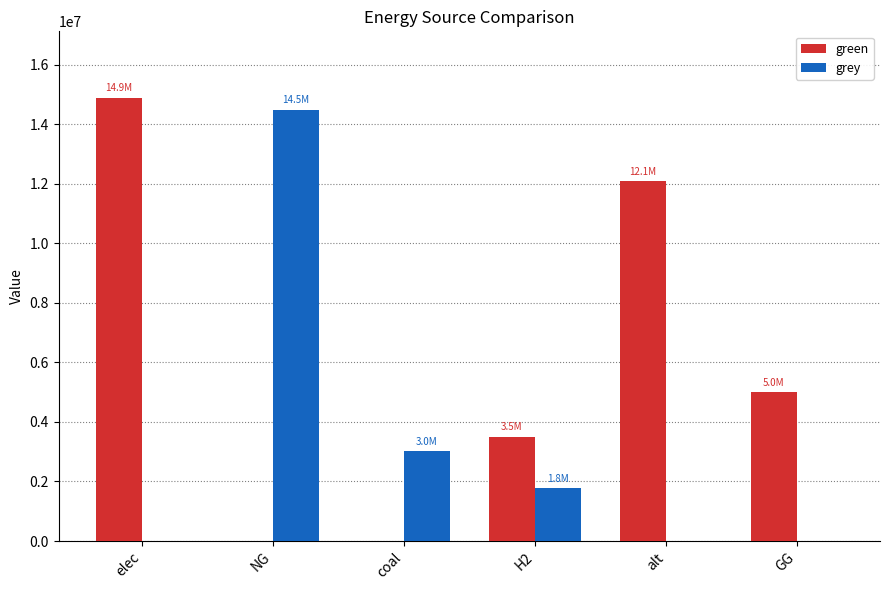

Which category has the highest value in the grey series?

NG